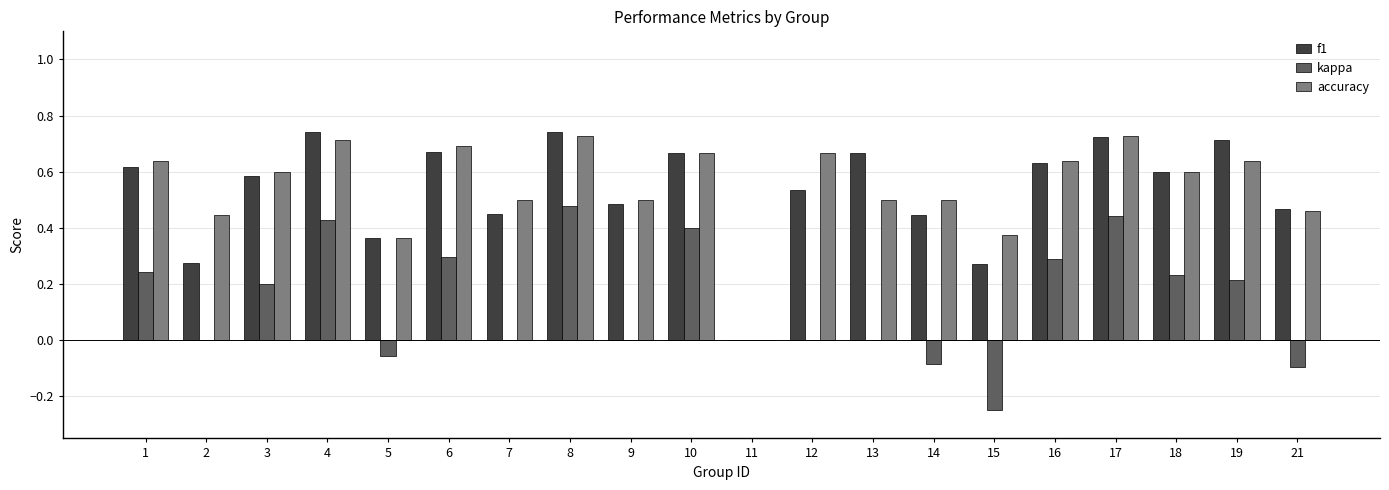

The value of kappa at 18 is 0.1. True or false?

False